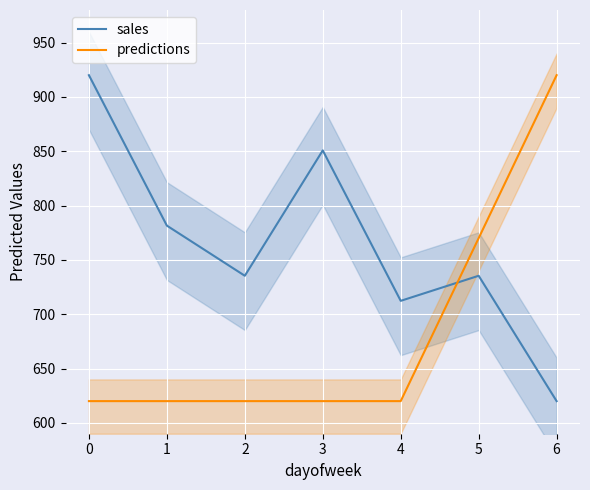

Rank the series by their maximum value, from highest to lowest.

sales, predictions